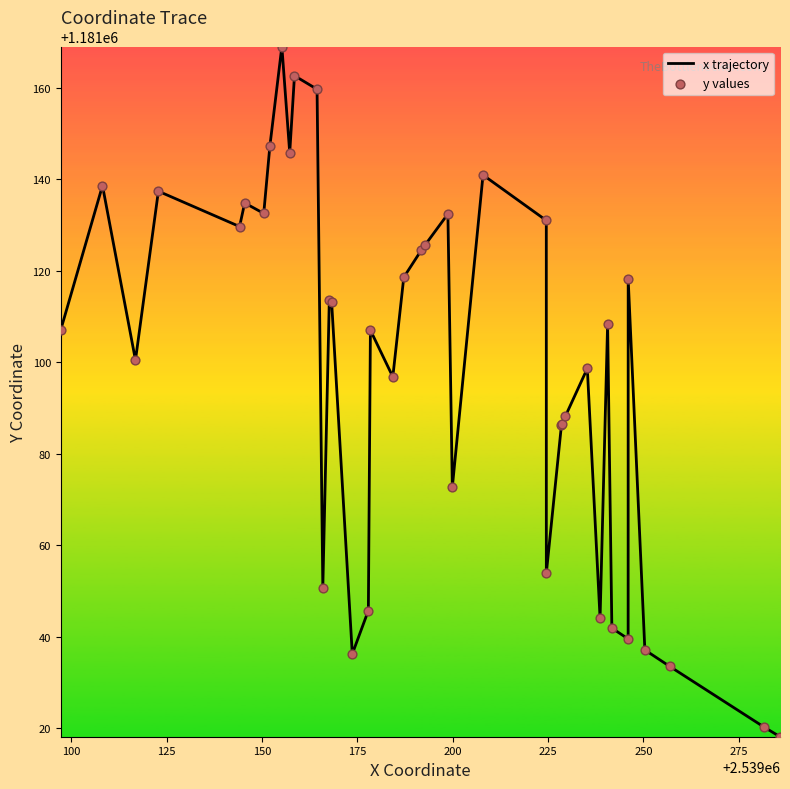

What is the maximum value shown in the chart?

1181169.0